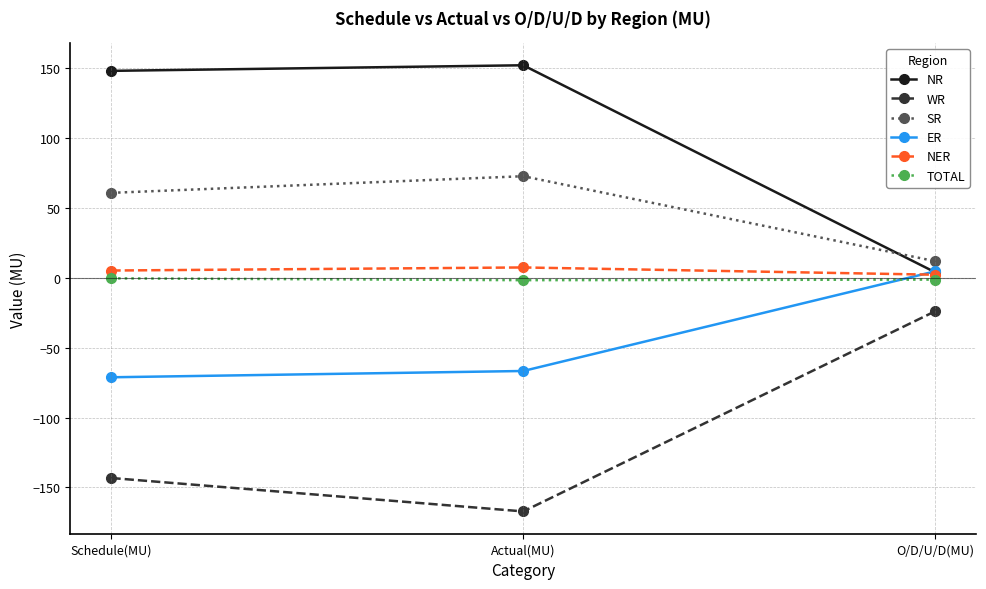

List the labels in order of WR value, smallest first.

Actual(MU), Schedule(MU), O/D/U/D(MU)